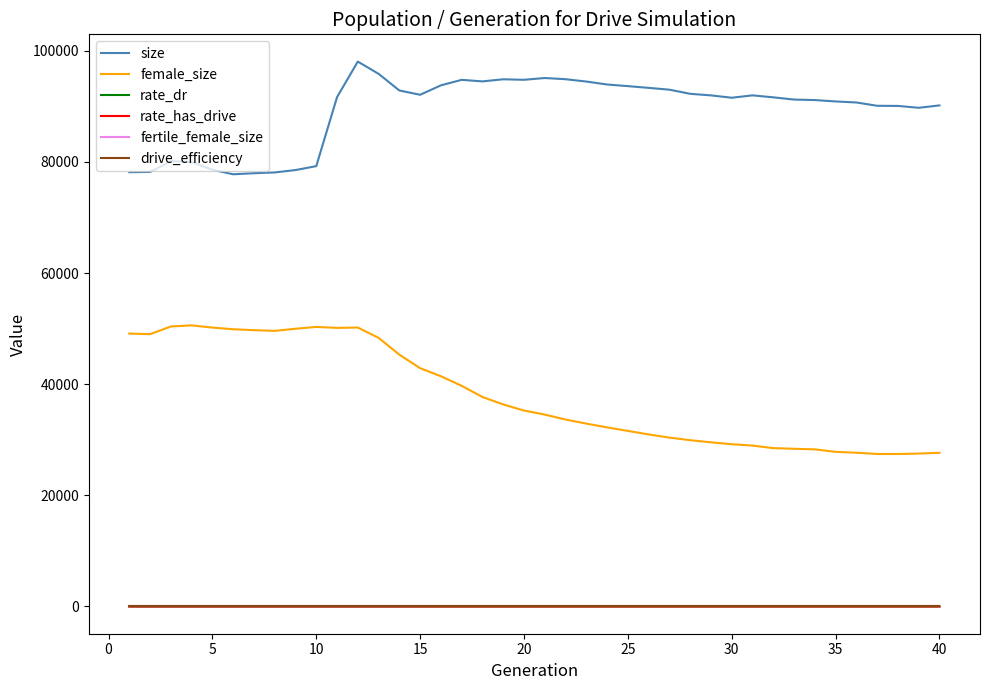

What is the greatest value displayed?

98051.0